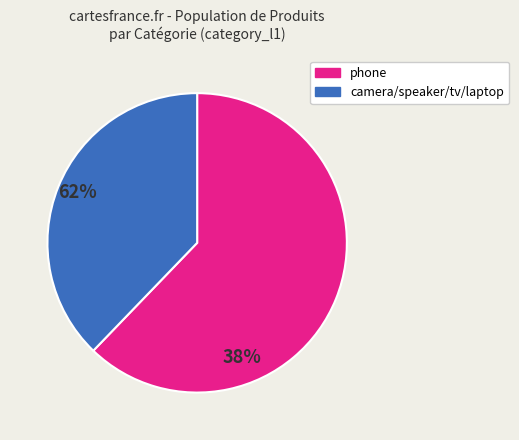

Is there any slice that represents more than half of the pie?

Yes